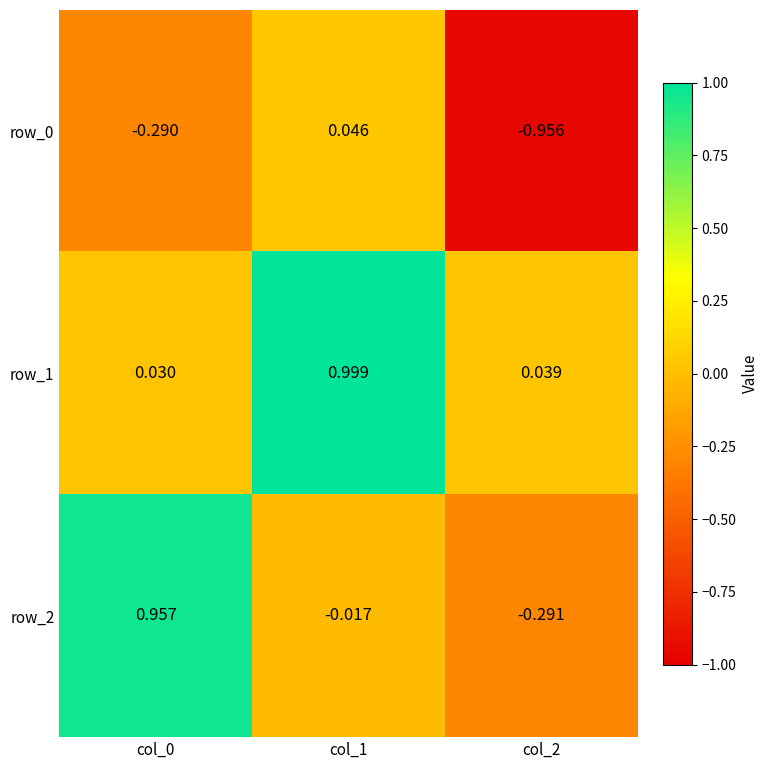

How many values in the row_0 series are below 0?

2